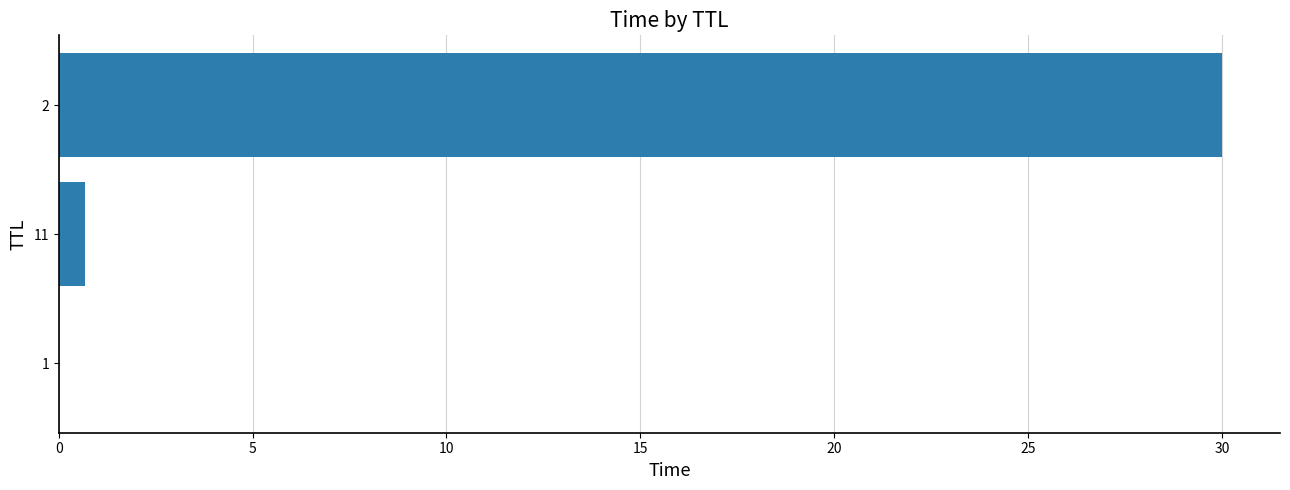

What is the maximum value shown in the chart?

30.0